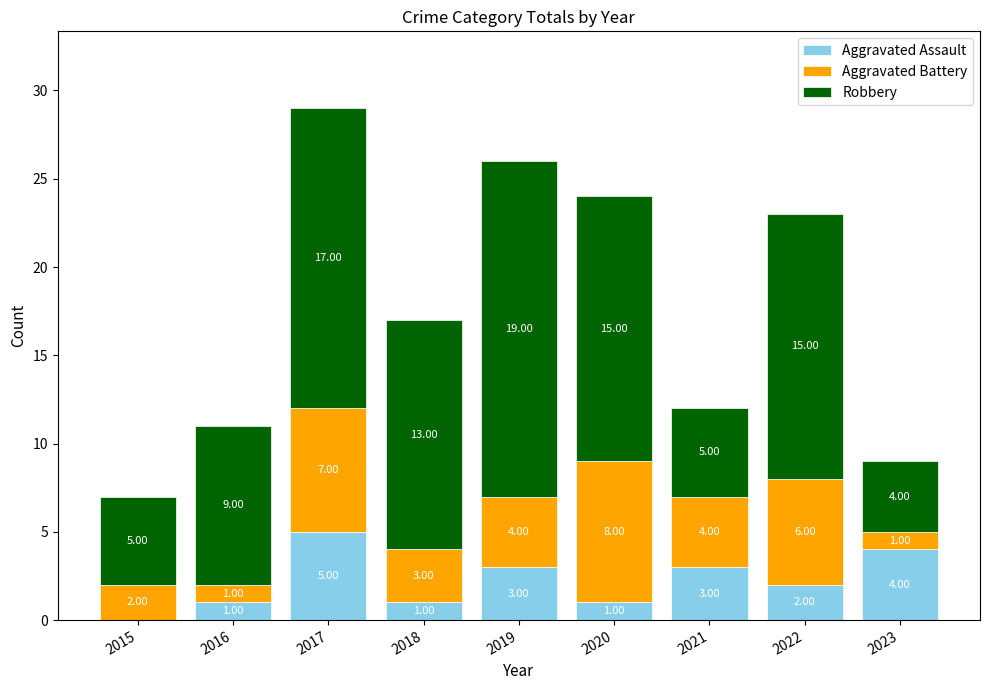

At which category is the sum across all series the highest?

2017